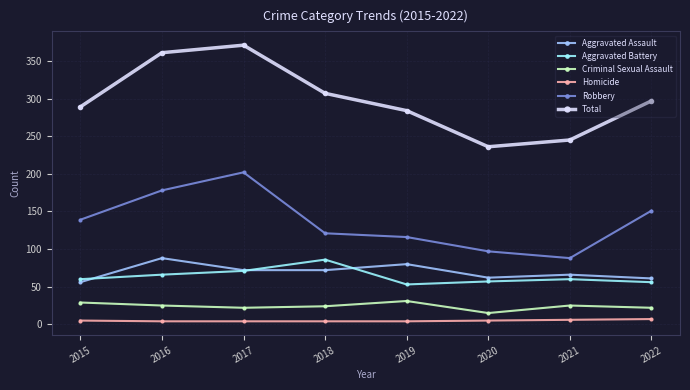

Is it true that Aggravated Assault equals 72 at 2018?

True